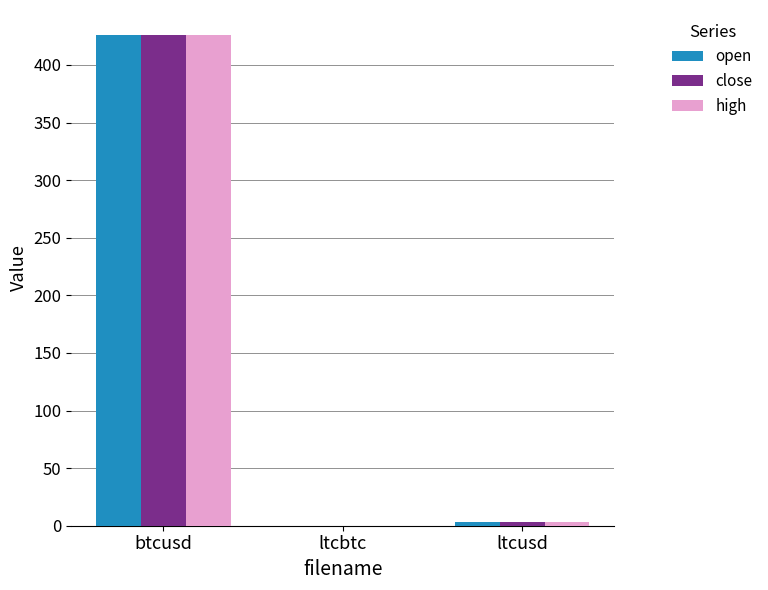

At which category does the chart reach its peak across all series?

btcusd